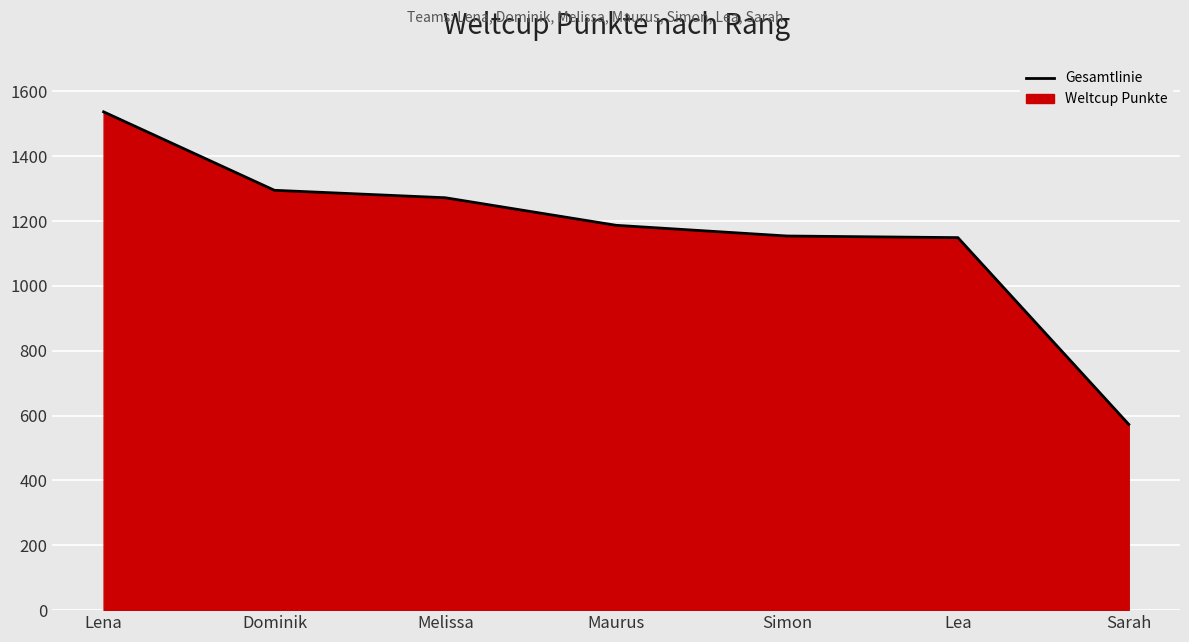

Which has a higher value, Lea or Dominik?

Dominik